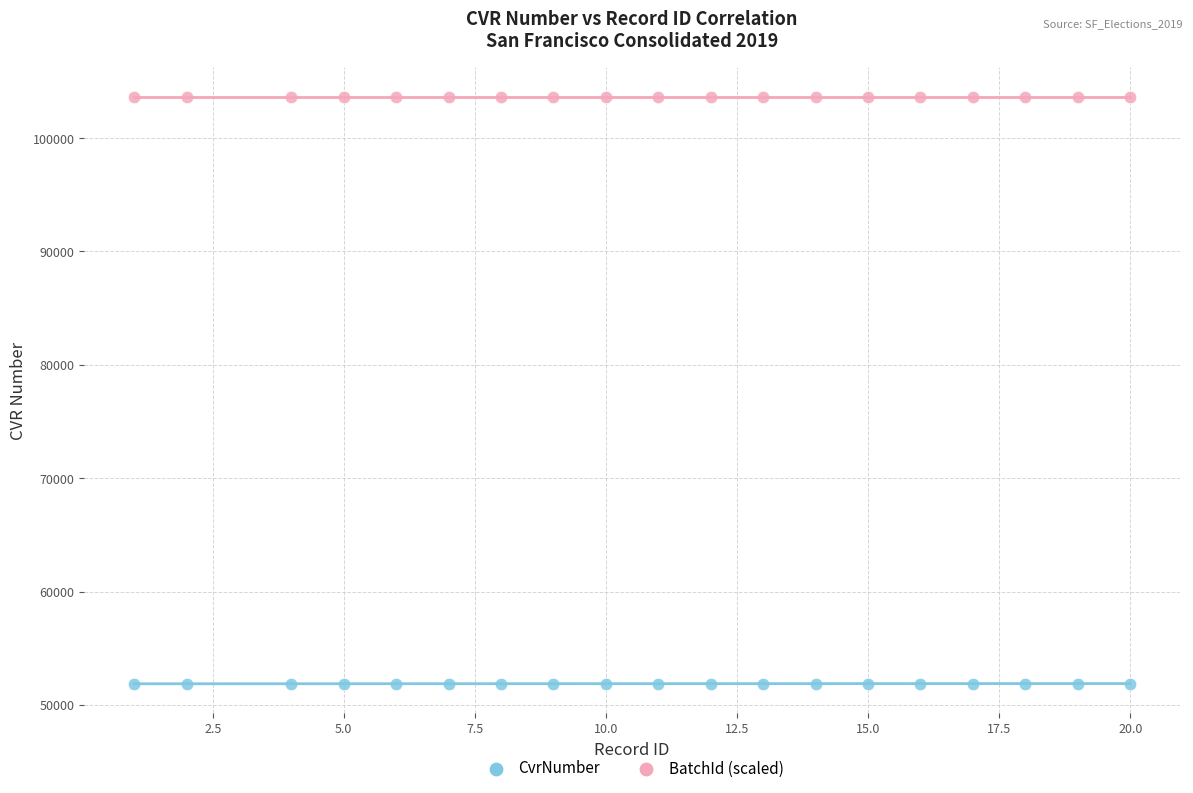

What are all the series names shown in the legend?

CvrNumber, BatchId (scaled)